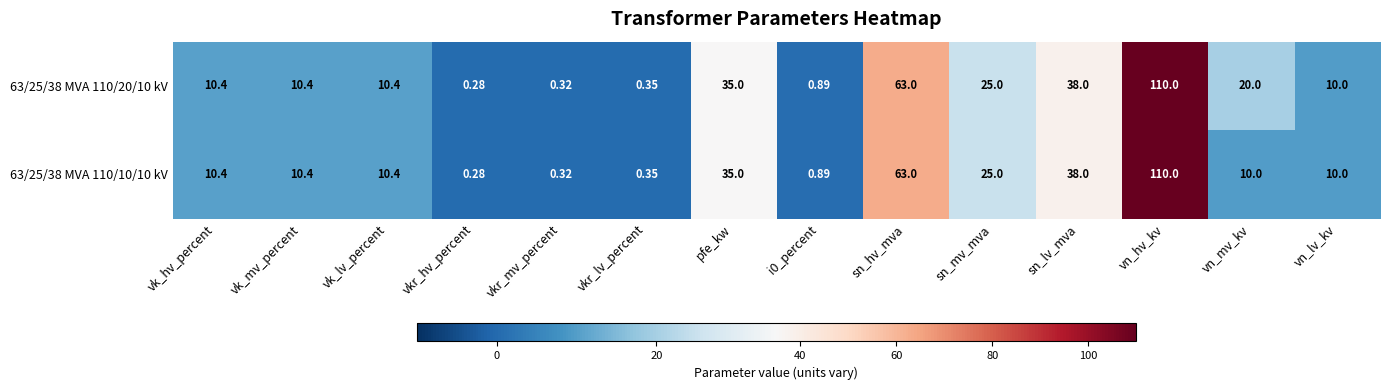

How many data points does each series have?

14